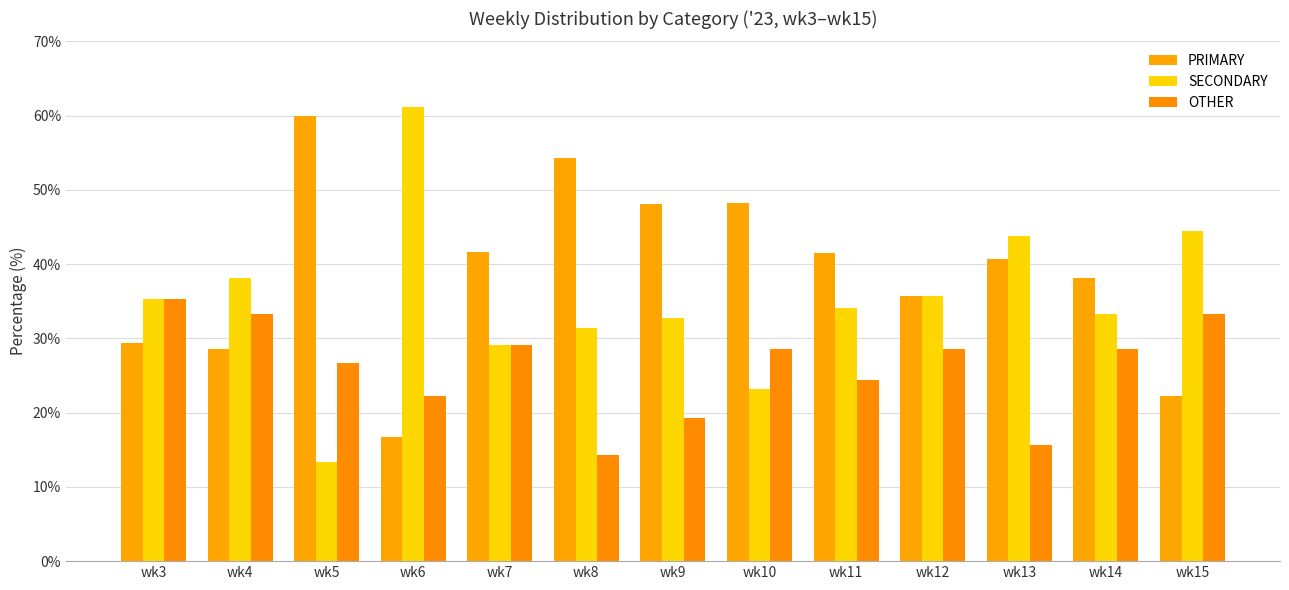

How many data points does each series have?

13